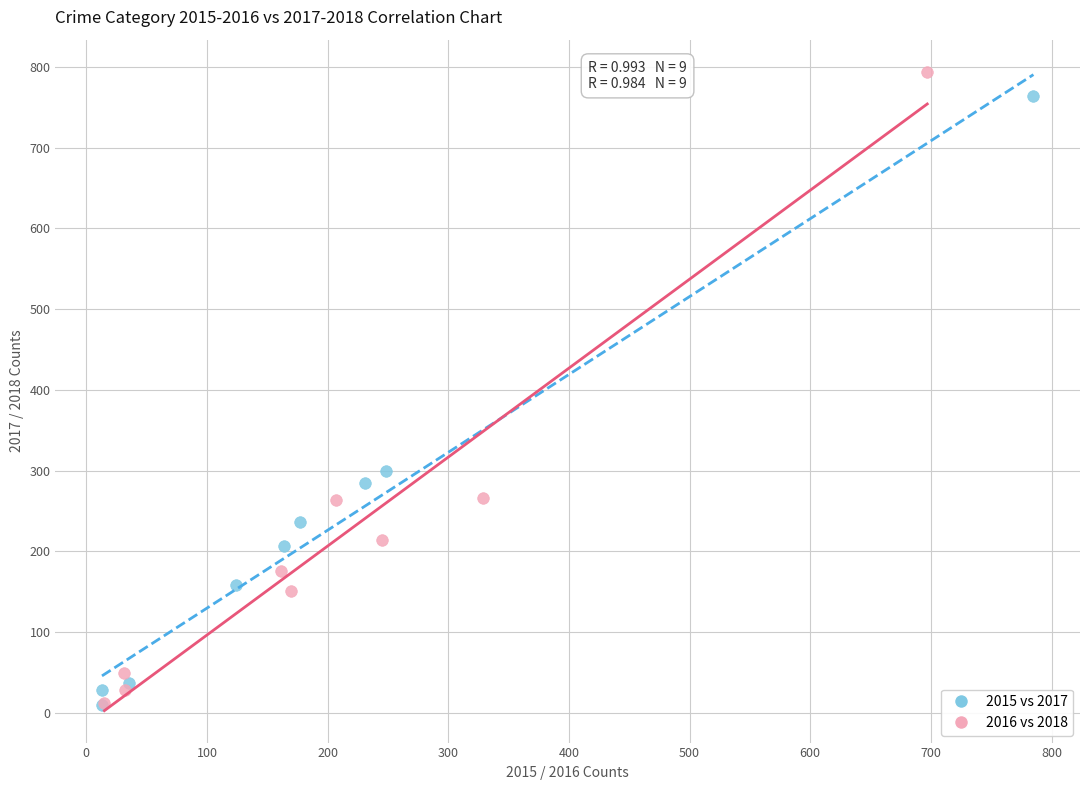

Which series contains the highest Y value?

2016 vs 2018